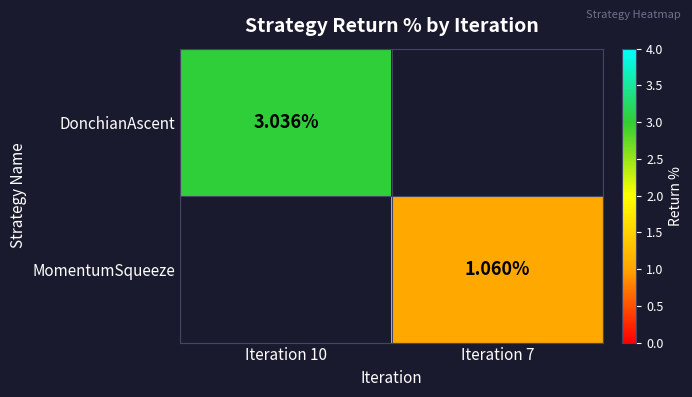

Is it true that DonchianAscent equals 3.0 at Iteration 10?

True